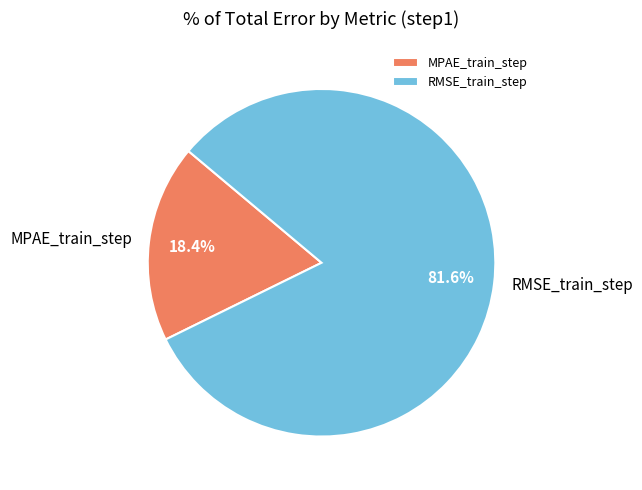

To the nearest percent, what portion does MPAE_train_step represent?

18%